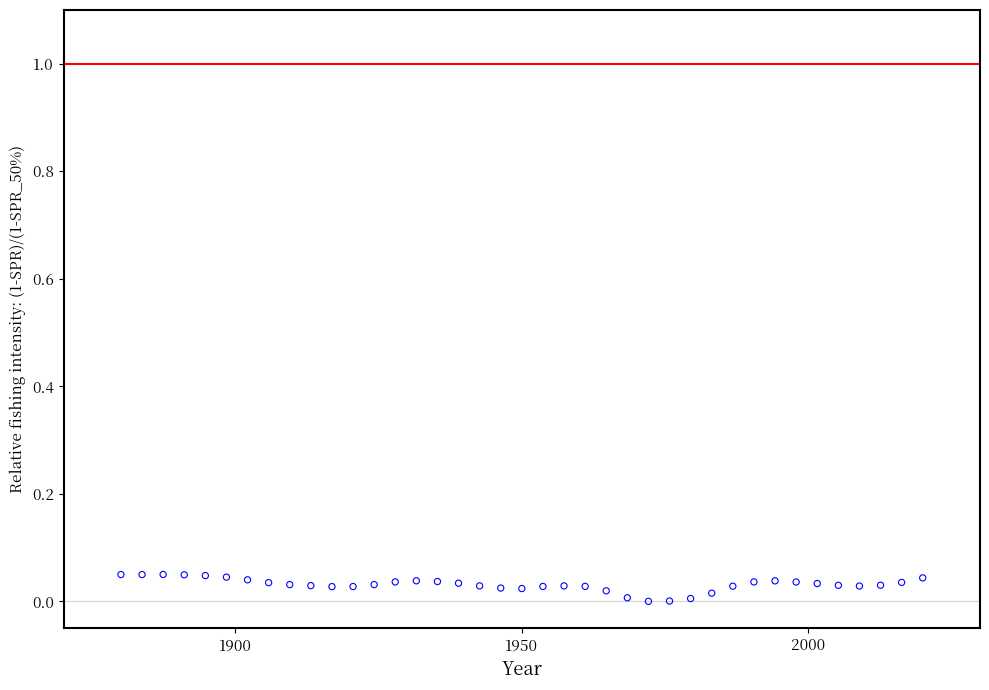

What is the range of X values (max minus min)?

140.0